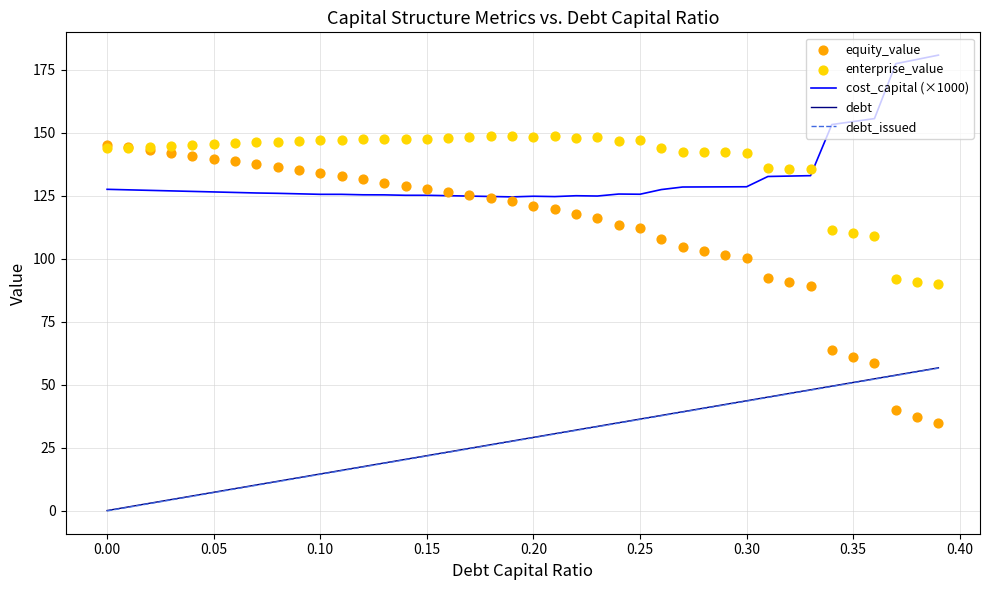

At how many categories does at least one series exceed 133?

40